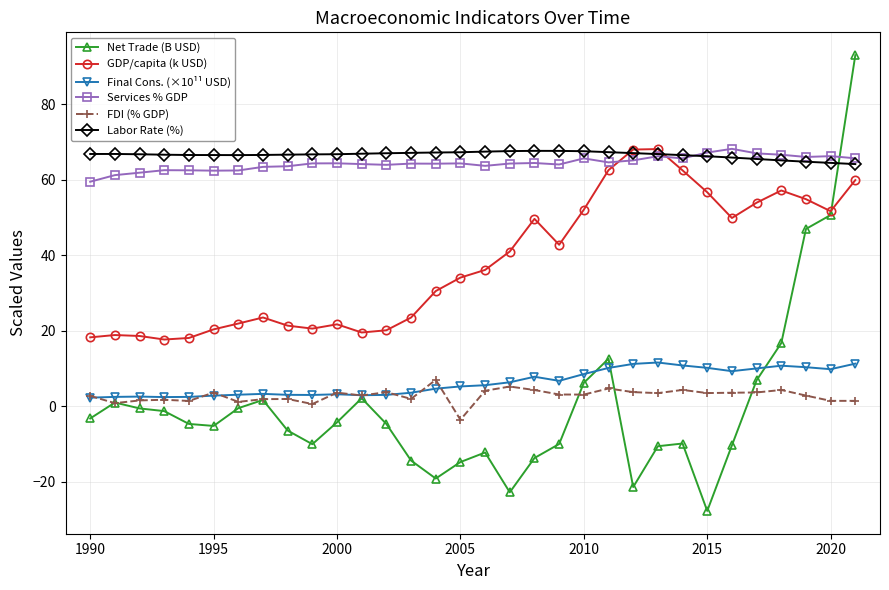

True or false: Final Cons. (×10¹¹ USD) and GDP/capita (k USD) intersect in this chart.

False